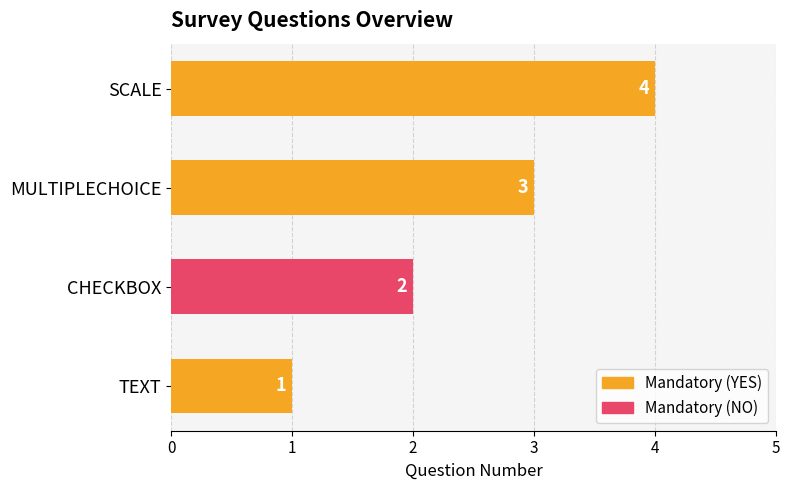

List the labels in order of value, smallest first.

TEXT, CHECKBOX, MULTIPLECHOICE, SCALE